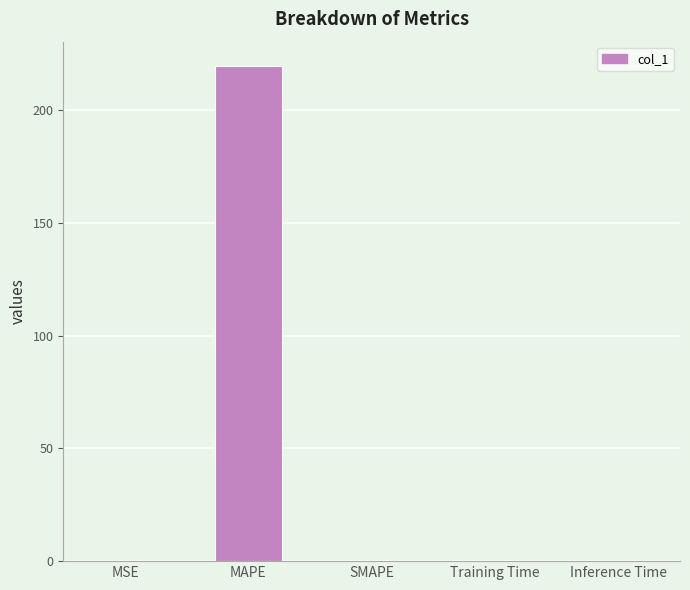

What is the change in value from MSE to MAPE?

+219.4